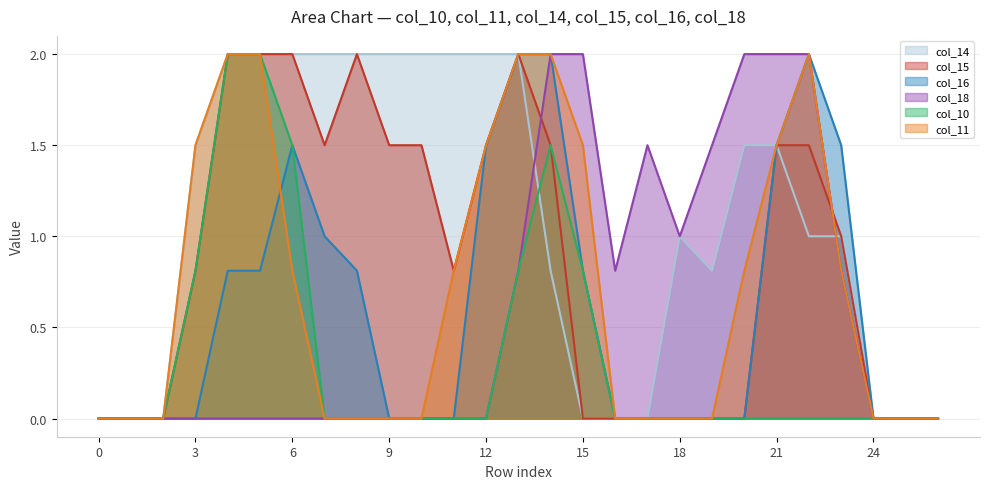

Is it true that col_14 equals 3.0 at 8?

False